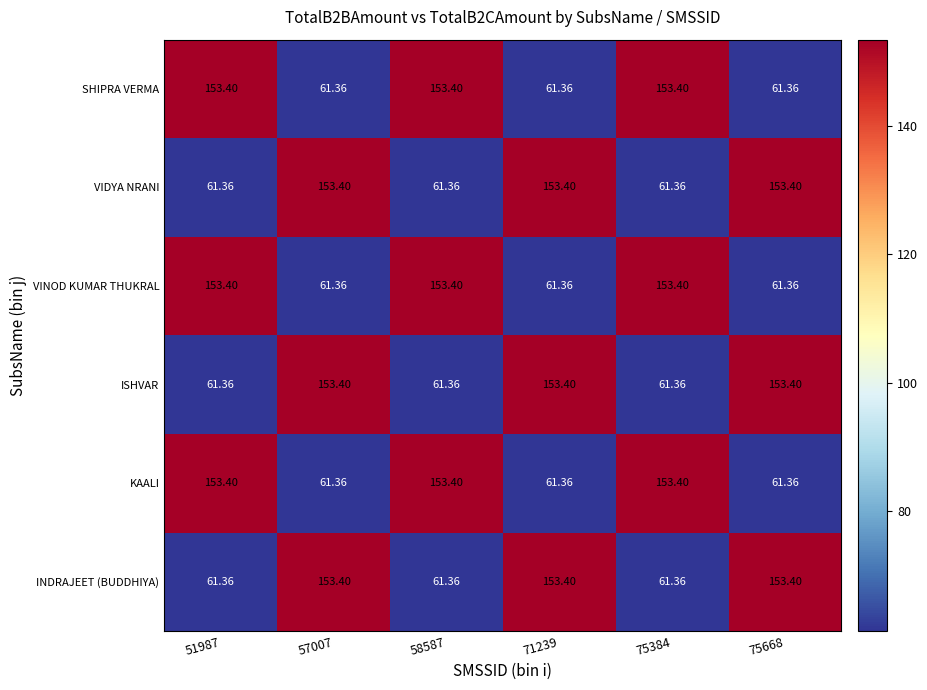

How many data points does each series have?

6